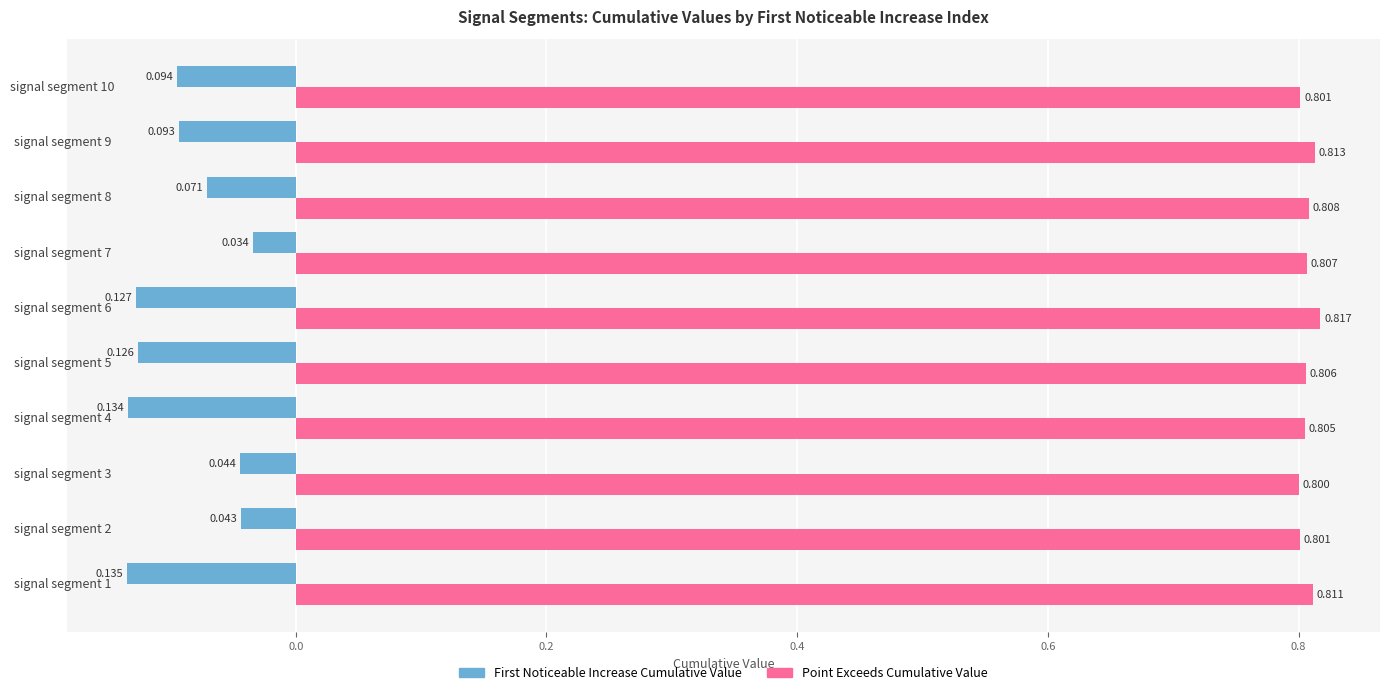

At which category is the sum across all series the highest?

signal segment 7